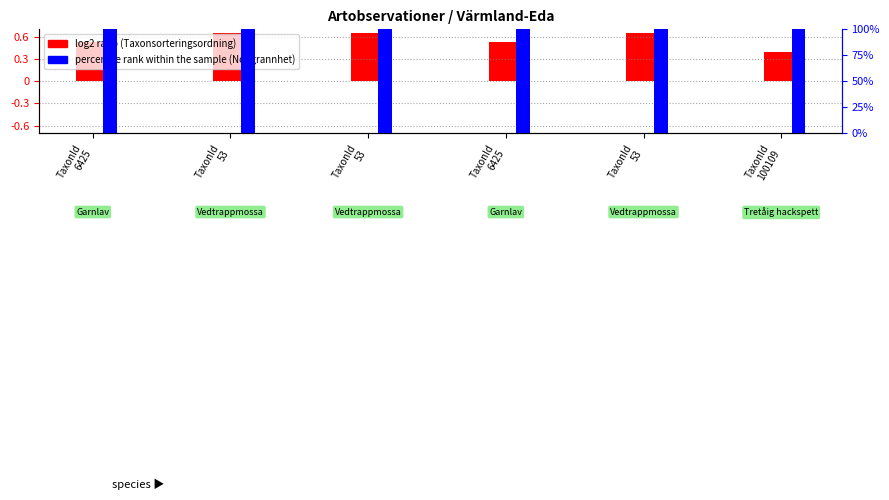

What is the spread (max minus min) of values at TaxonId
53?

99.3